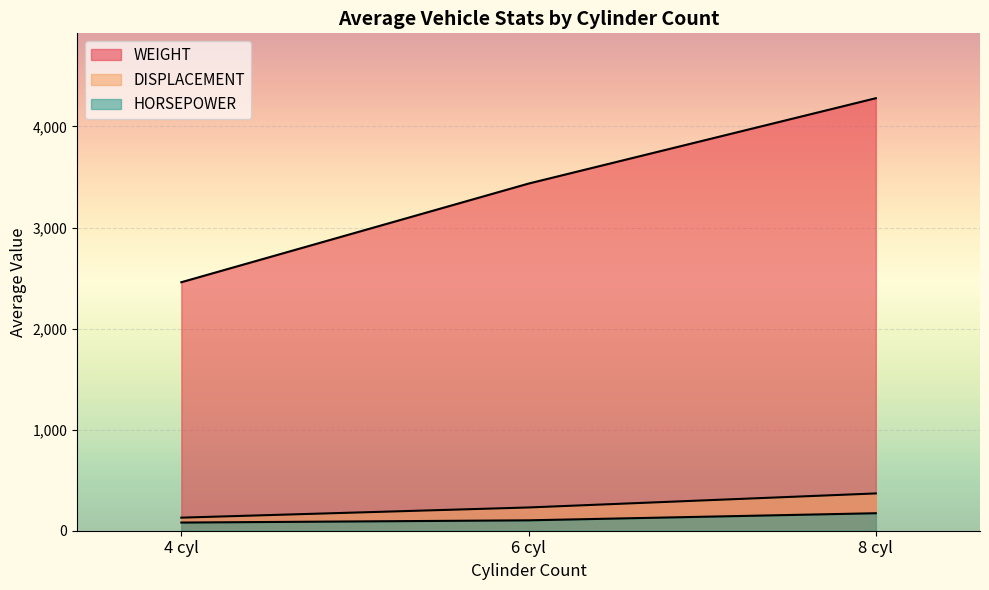

True or false: HORSEPOWER and DISPLACEMENT cross at least once.

False